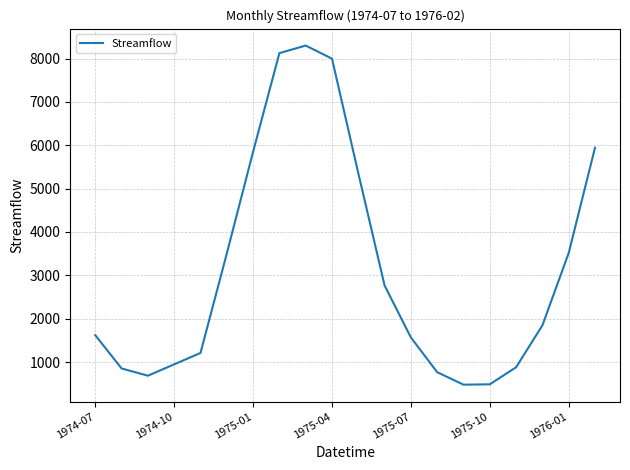

What is the difference between the maximum and minimum values?

7823